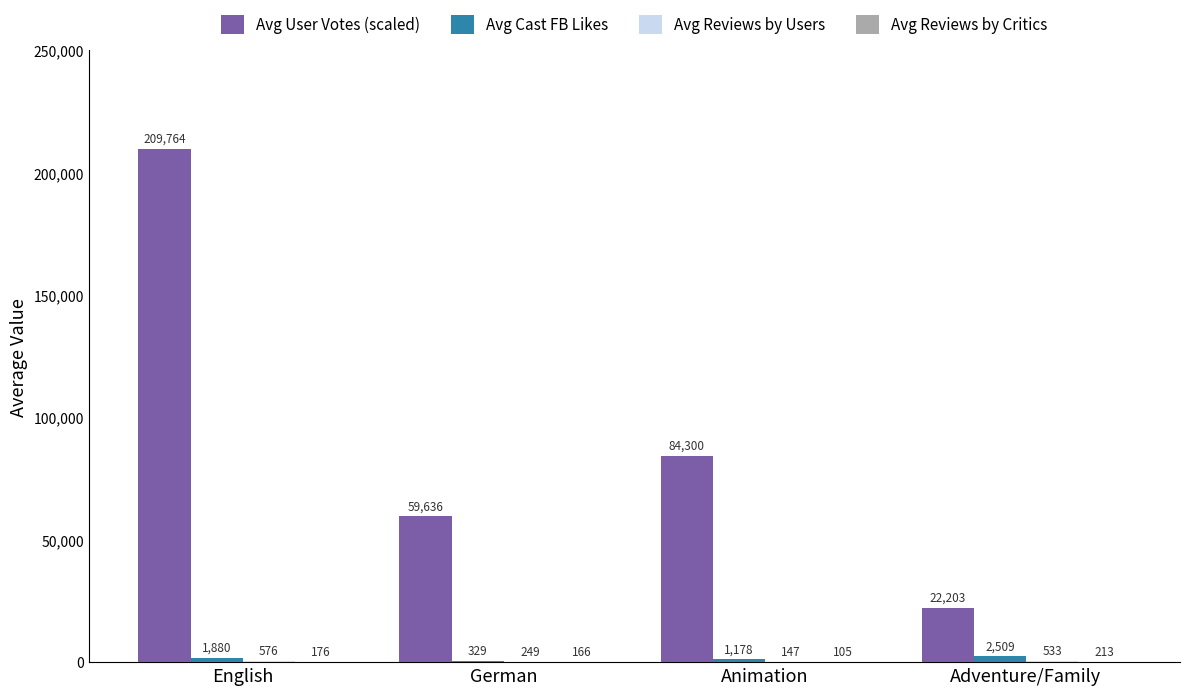

At which label does Avg User Votes (scaled) first exceed 84300?

English